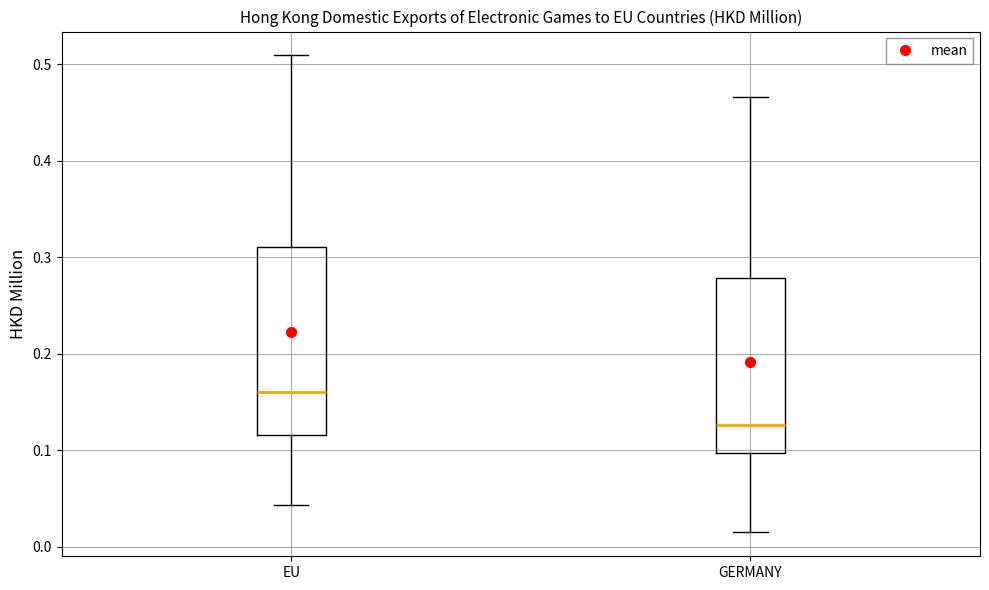

Reading left to right, read every box against the y-axis: the position of its median line, the range the box covers, and the ends of its whiskers. The values are not printed on the chart, so give them approximately, as read against the axis.

EU: median 0.16, box 0.12 to 0.31, whiskers 0.04 to 0.51
GERMANY: median 0.13, box 0.10 to 0.28, whiskers 0.02 to 0.47